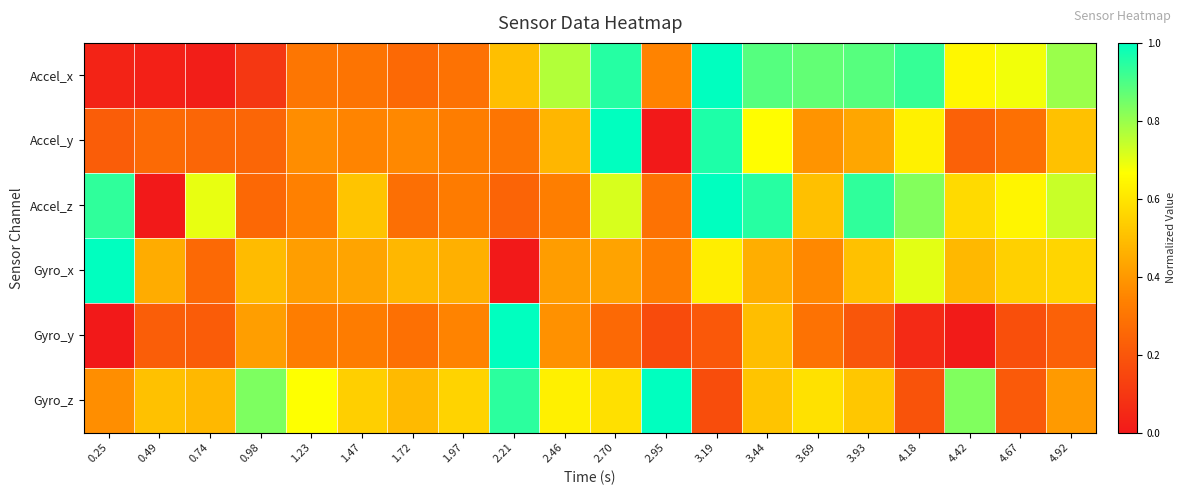

Reading right to left, transcribe all the data shown in this chart.

Accel_x: 4.92=0.8	4.67=0.7	4.42=0.6	4.18=0.9	3.93=0.9	3.69=0.9	3.44=0.9	3.19=1.0	2.95=0.3	2.70=1.0	2.46=0.8	2.21=0.5	1.97=0.3	1.72=0.3	1.47=0.3	1.23=0.3	0.98=0.1	0.74=0.0	0.49=0.0	0.25=0.0
Accel_y: 4.92=0.5	4.67=0.3	4.42=0.2	4.18=0.6	3.93=0.4	3.69=0.4	3.44=0.7	3.19=1.0	2.95=0.0	2.70=1.0	2.46=0.5	2.21=0.3	1.97=0.3	1.72=0.4	1.47=0.3	1.23=0.4	0.98=0.3	0.74=0.3	0.49=0.3	0.25=0.2
Accel_z: 4.92=0.7	4.67=0.6	4.42=0.6	4.18=0.8	3.93=0.9	3.69=0.5	3.44=0.9	3.19=1.0	2.95=0.3	2.70=0.7	2.46=0.3	2.21=0.2	1.97=0.3	1.72=0.3	1.47=0.5	1.23=0.3	0.98=0.3	0.74=0.7	0.49=0.0	0.25=0.9
Gyro_x: 4.92=0.6	4.67=0.5	4.42=0.5	4.18=0.7	3.93=0.5	3.69=0.4	3.44=0.5	3.19=0.6	2.95=0.3	2.70=0.4	2.46=0.4	2.21=0.0	1.97=0.5	1.72=0.5	1.47=0.4	1.23=0.4	0.98=0.5	0.74=0.3	0.49=0.5	0.25=1.0
Gyro_y: 4.92=0.2	4.67=0.2	4.42=0.0	4.18=0.1	3.93=0.2	3.69=0.3	3.44=0.5	3.19=0.2	2.95=0.2	2.70=0.3	2.46=0.4	2.21=1.0	1.97=0.3	1.72=0.3	1.47=0.3	1.23=0.3	0.98=0.4	0.74=0.2	0.49=0.2	0.25=0.0
Gyro_z: 4.92=0.4	4.67=0.2	4.42=0.8	4.18=0.2	3.93=0.5	3.69=0.6	3.44=0.5	3.19=0.2	2.95=1.0	2.70=0.6	2.46=0.6	2.21=0.9	1.97=0.6	1.72=0.5	1.47=0.5	1.23=0.7	0.98=0.8	0.74=0.5	0.49=0.5	0.25=0.4